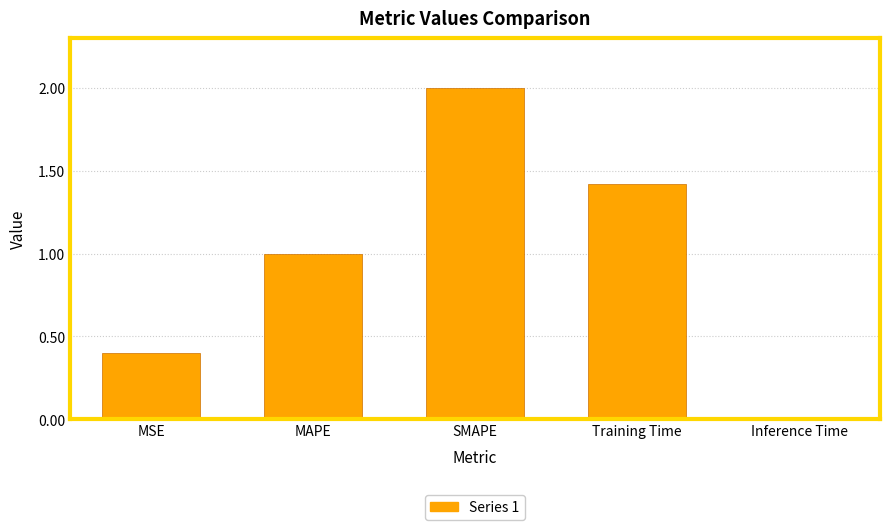

What value does the data have at MAPE?

1.0